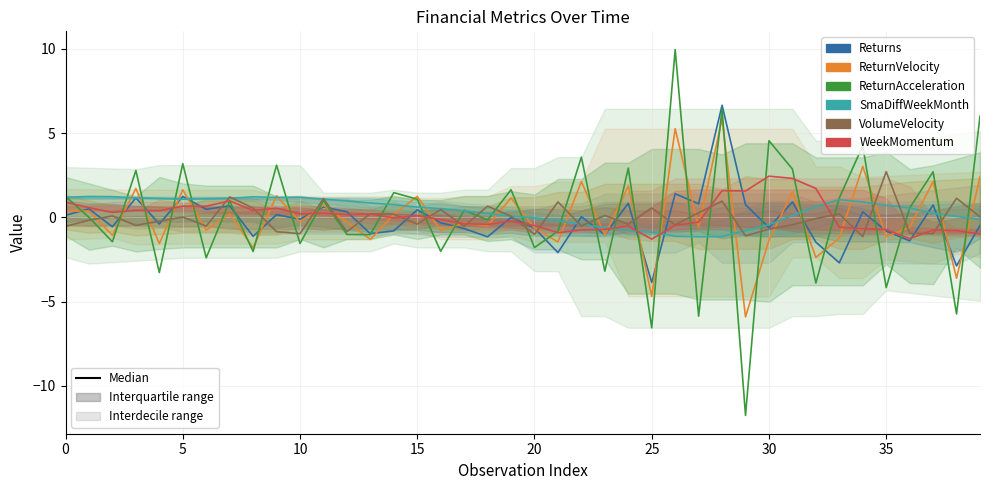

At how many categories does at least one series exceed 1?

29